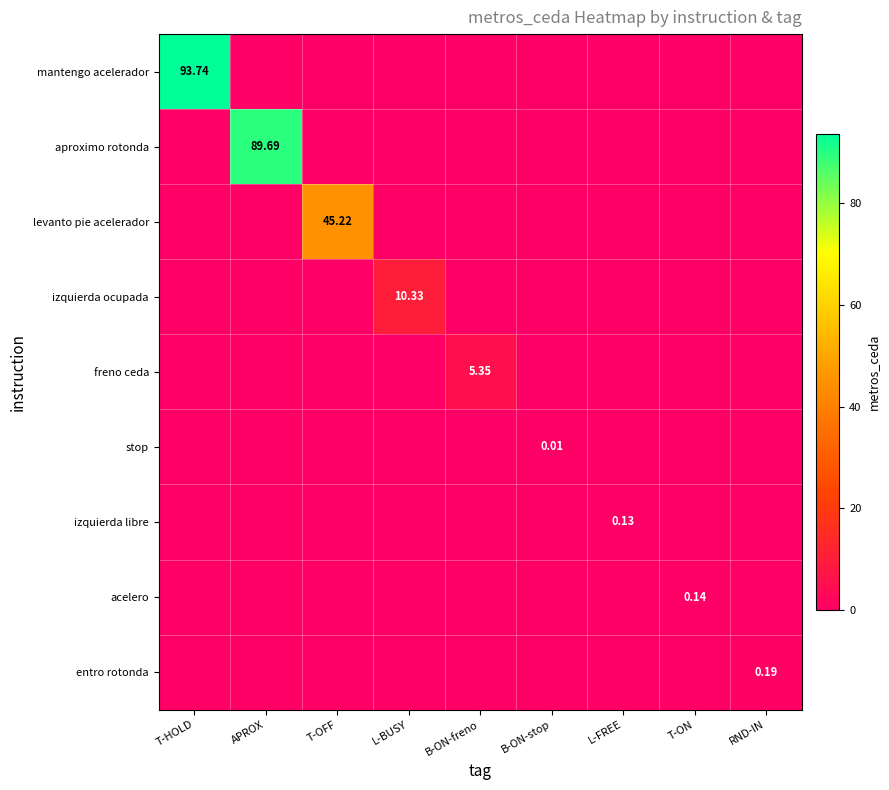

What is the average value of the levanto pie acelerador series?

5.0